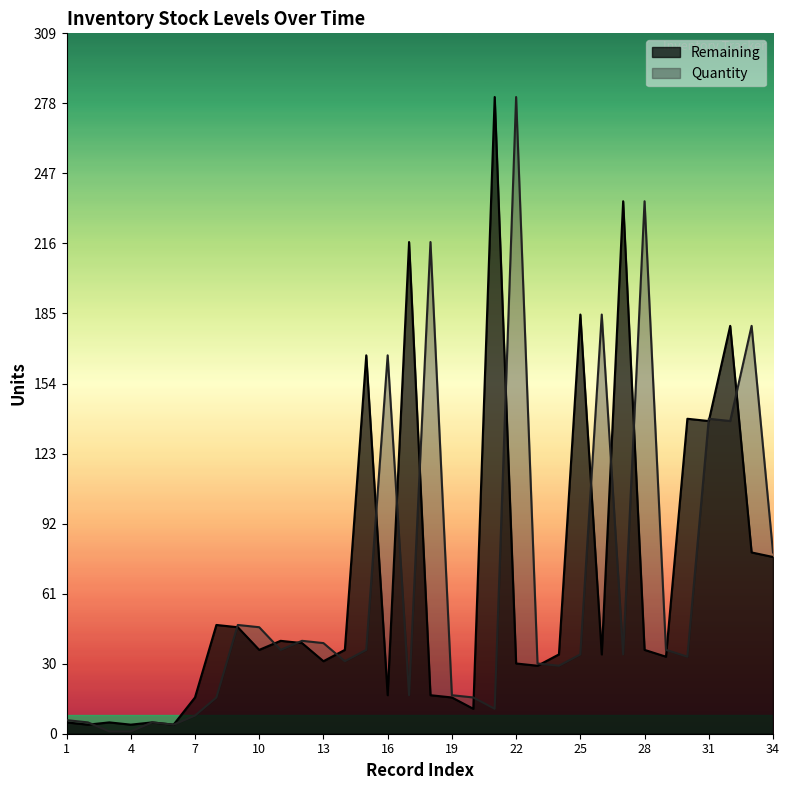

How many values in the Remaining series exceed 37?

14